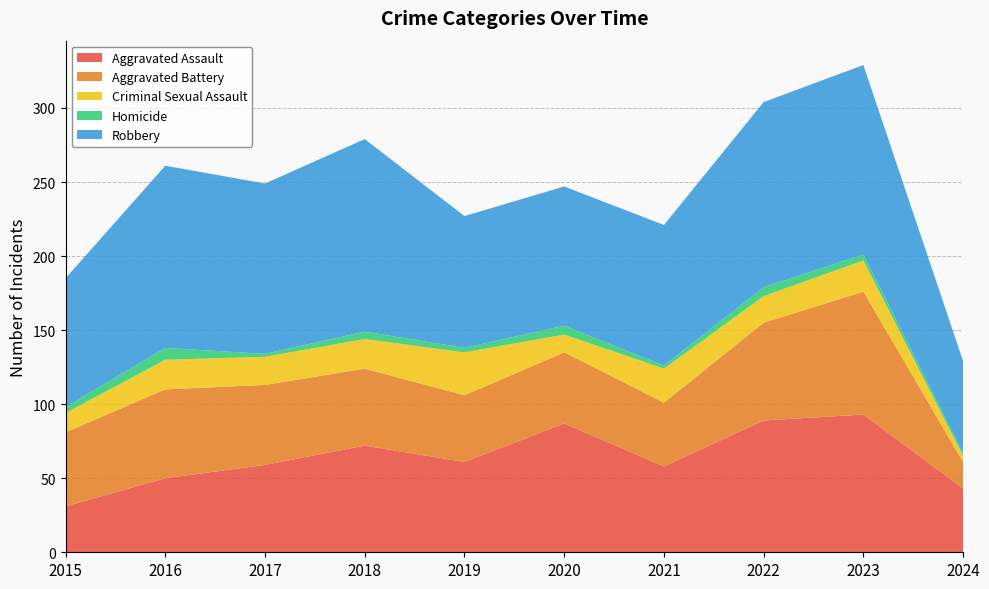

Reading left to right, transcribe all the data shown in this chart.

Aggravated Assault: 2015=31	2016=50	2017=59	2018=72	2019=61	2020=87	2021=58	2022=89	2023=93	2024=43
Aggravated Battery: 2015=50	2016=60	2017=54	2018=52	2019=45	2020=48	2021=43	2022=66	2023=83	2024=18
Criminal Sexual Assault: 2015=13	2016=20	2017=19	2018=20	2019=29	2020=12	2021=23	2022=18	2023=21	2024=4
Homicide: 2015=4	2016=8	2017=2	2018=5	2019=3	2020=6	2021=2	2022=6	2023=4	2024=2
Robbery: 2015=87	2016=123	2017=115	2018=130	2019=89	2020=94	2021=95	2022=125	2023=128	2024=62